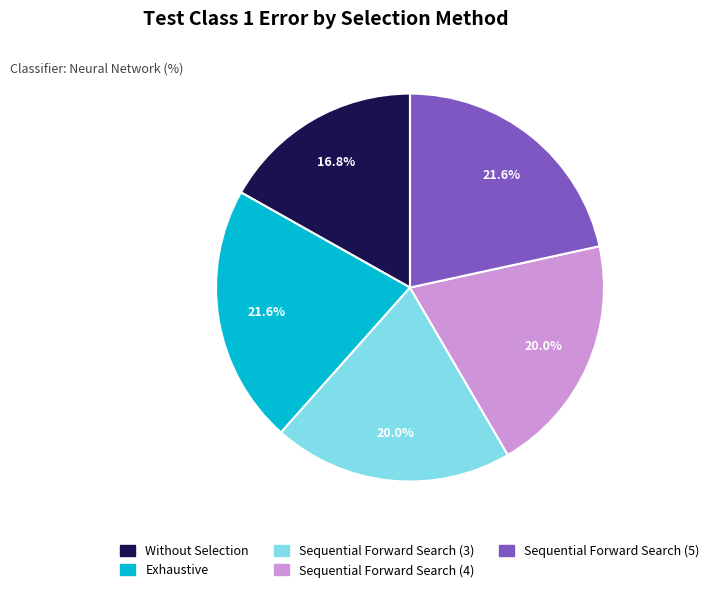

Between Without Selection and Sequential Forward Search (5), which is larger?

Sequential Forward Search (5)